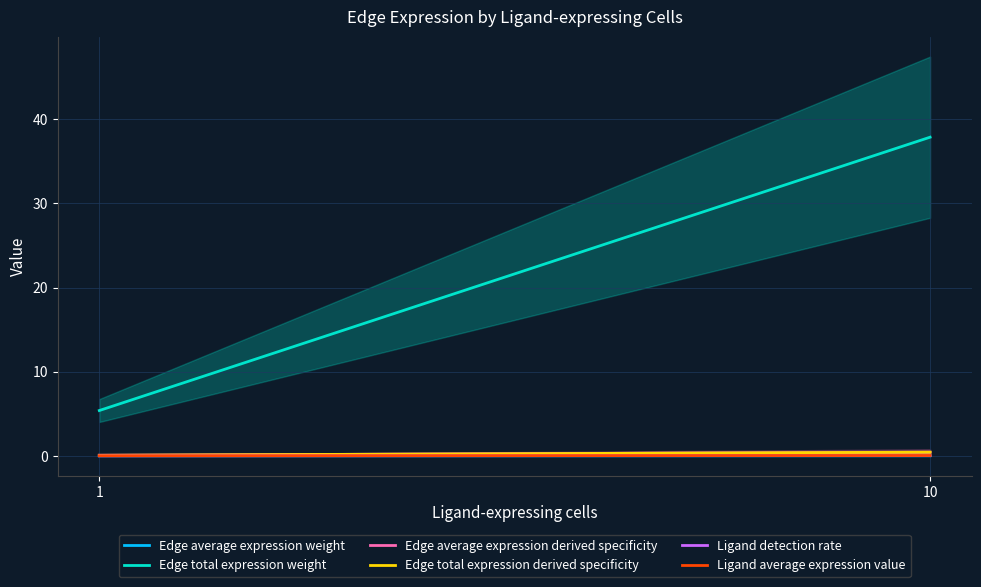

Which series changed the most between 1 and 10?

Edge total expression weight